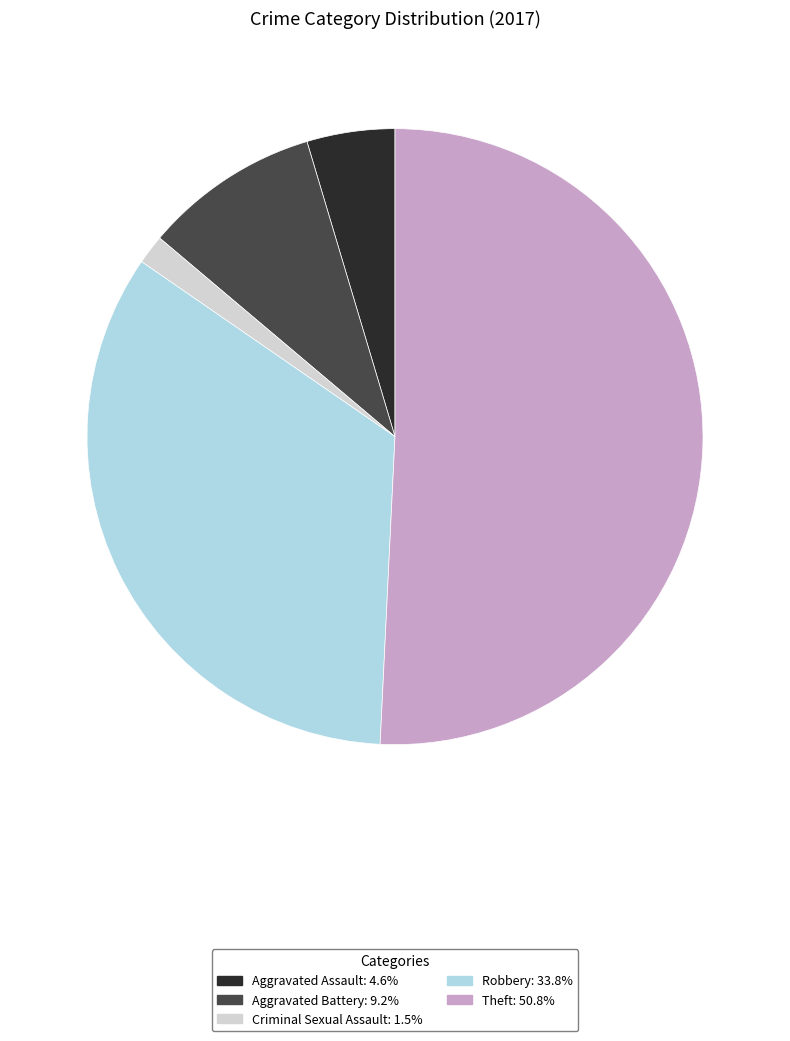

Is there a majority slice in this chart?

Yes